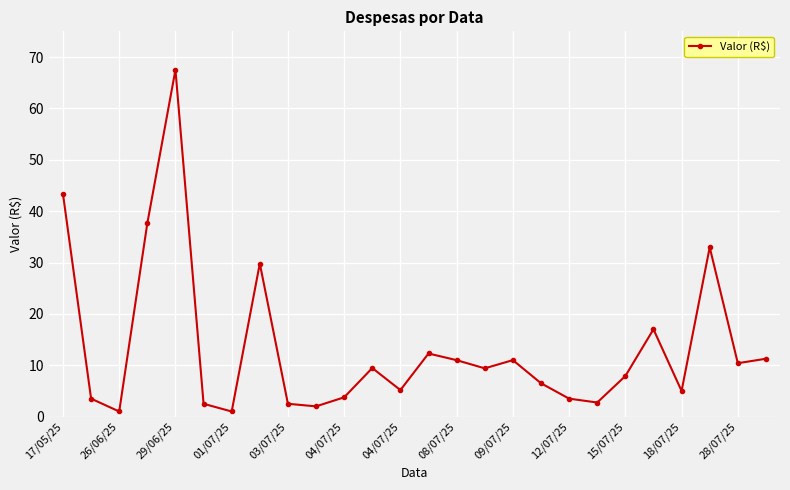

What is the maximum value shown in the chart?

67.5